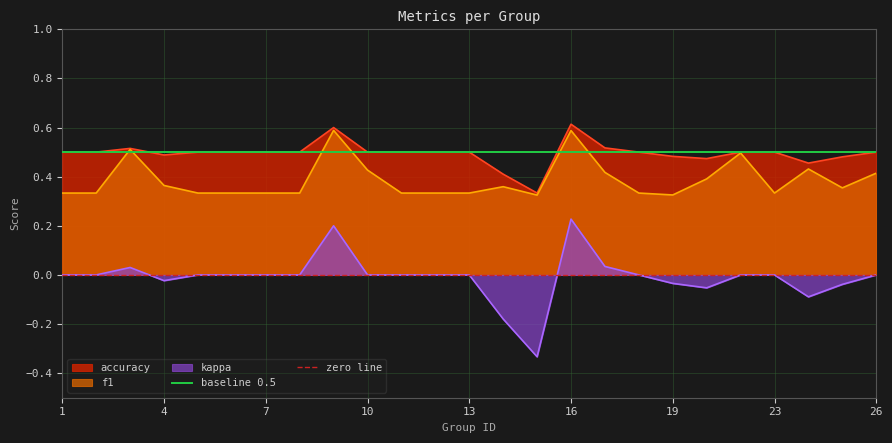

Is it true that accuracy equals 0.2 at 4?

False